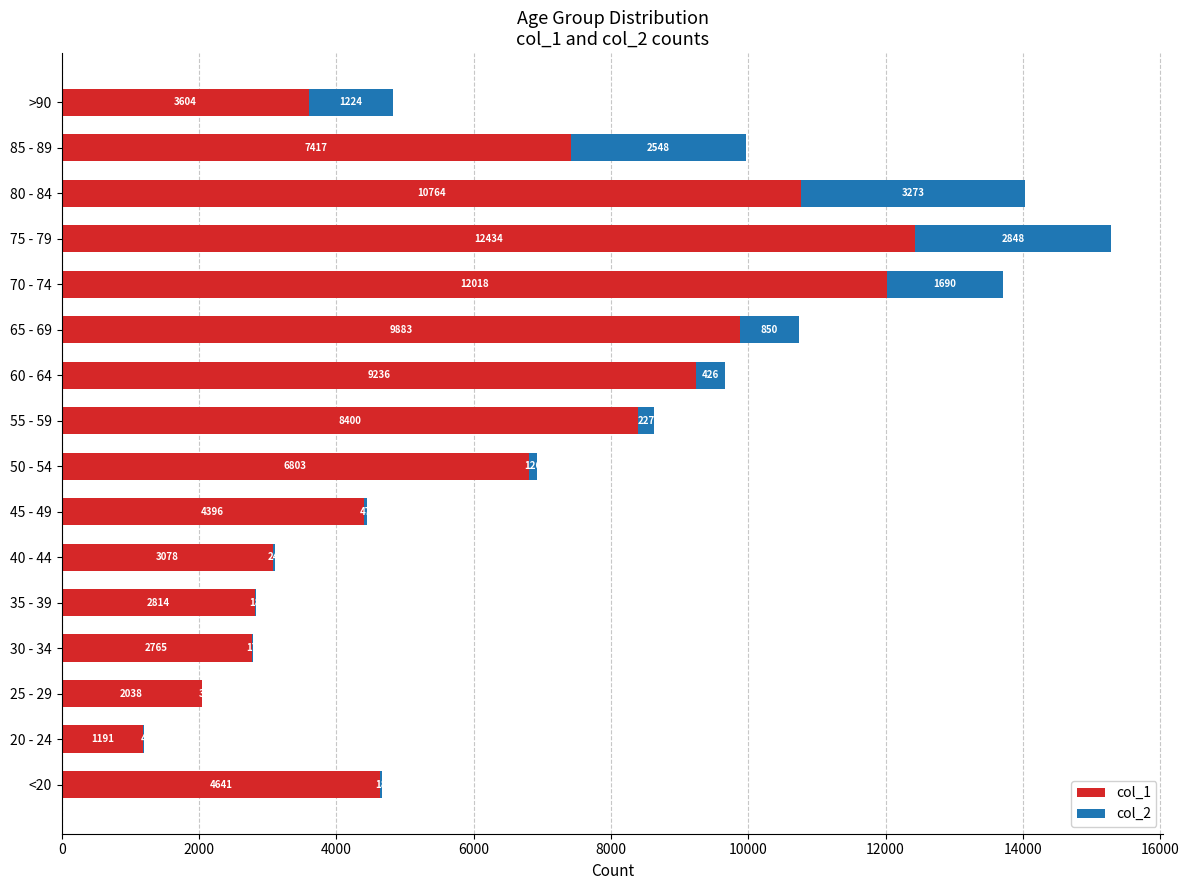

At which label does col_1 reach its peak?

75 - 79